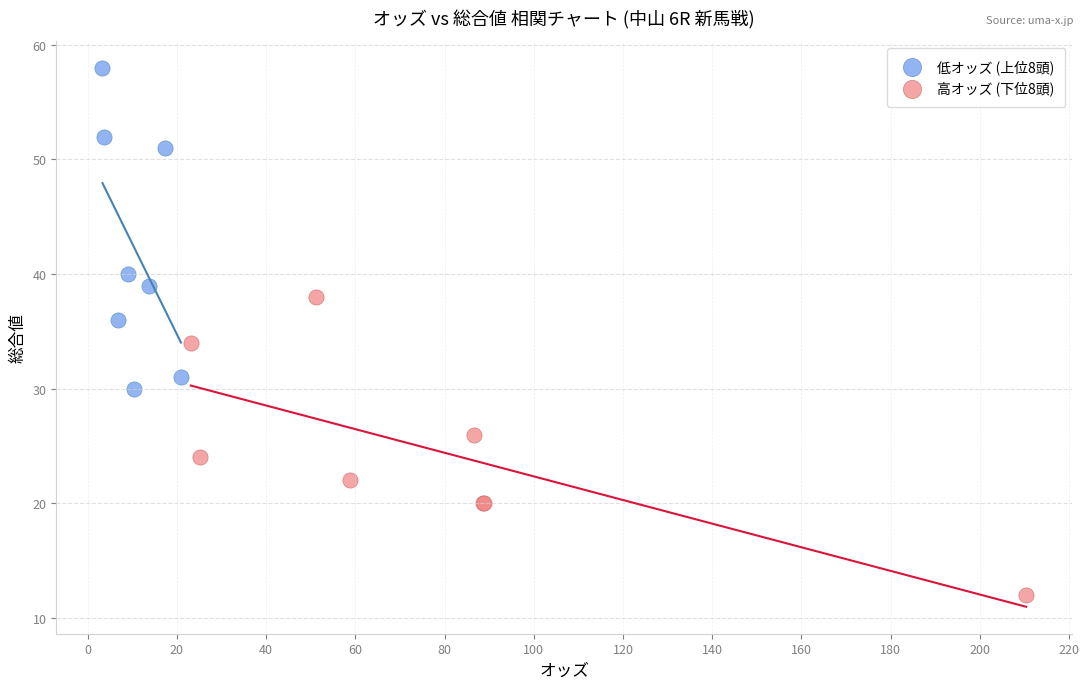

Which series contains the highest Y value?

低オッズ (上位8頭)